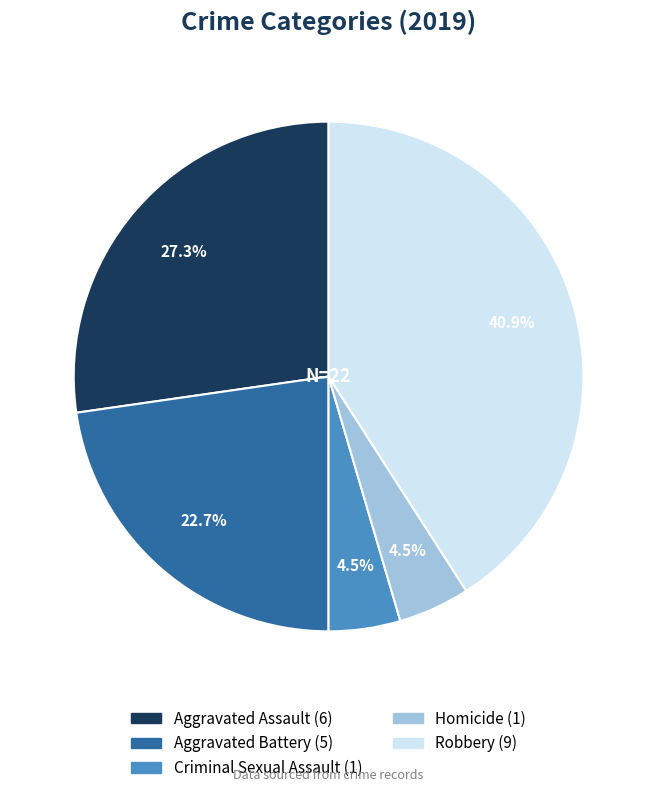

Do Aggravated Assault and Robbery together represent more than half of the pie?

Yes